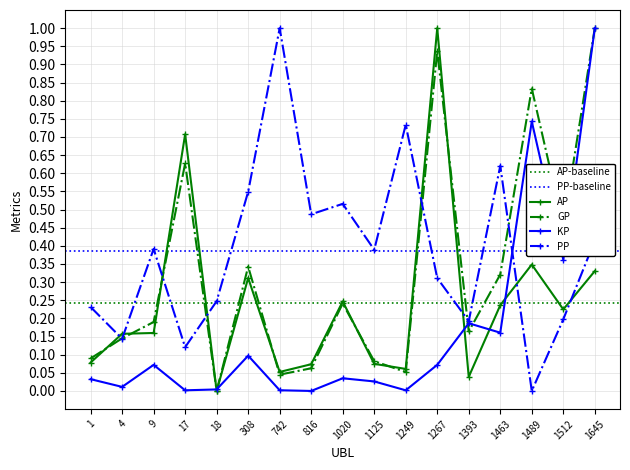

List the series in order of their overall mean, lowest first.

KP, AP, GP, PP